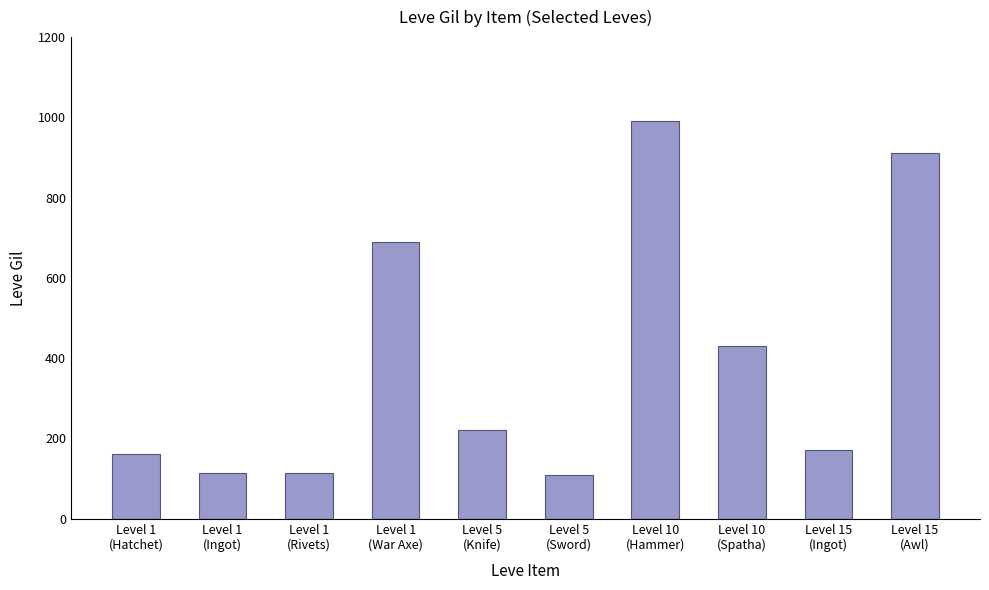

What is the greatest value displayed?

990